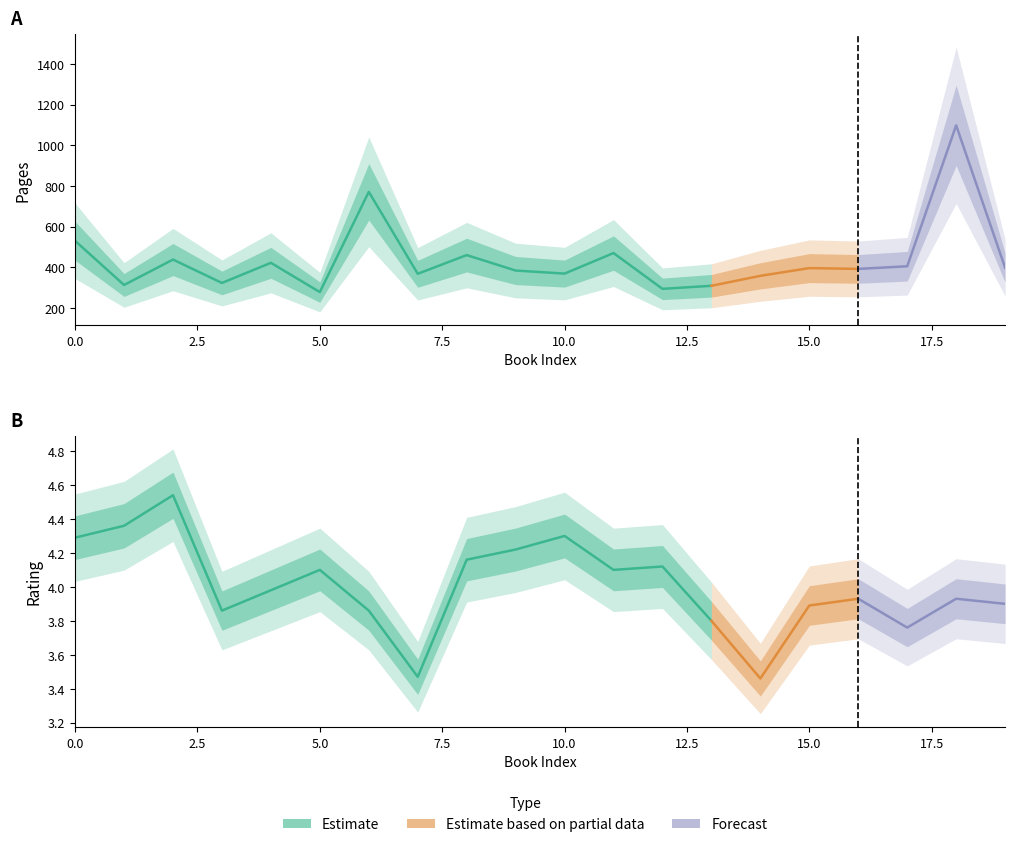

At which category does rating.1 reach its first local valley?

3